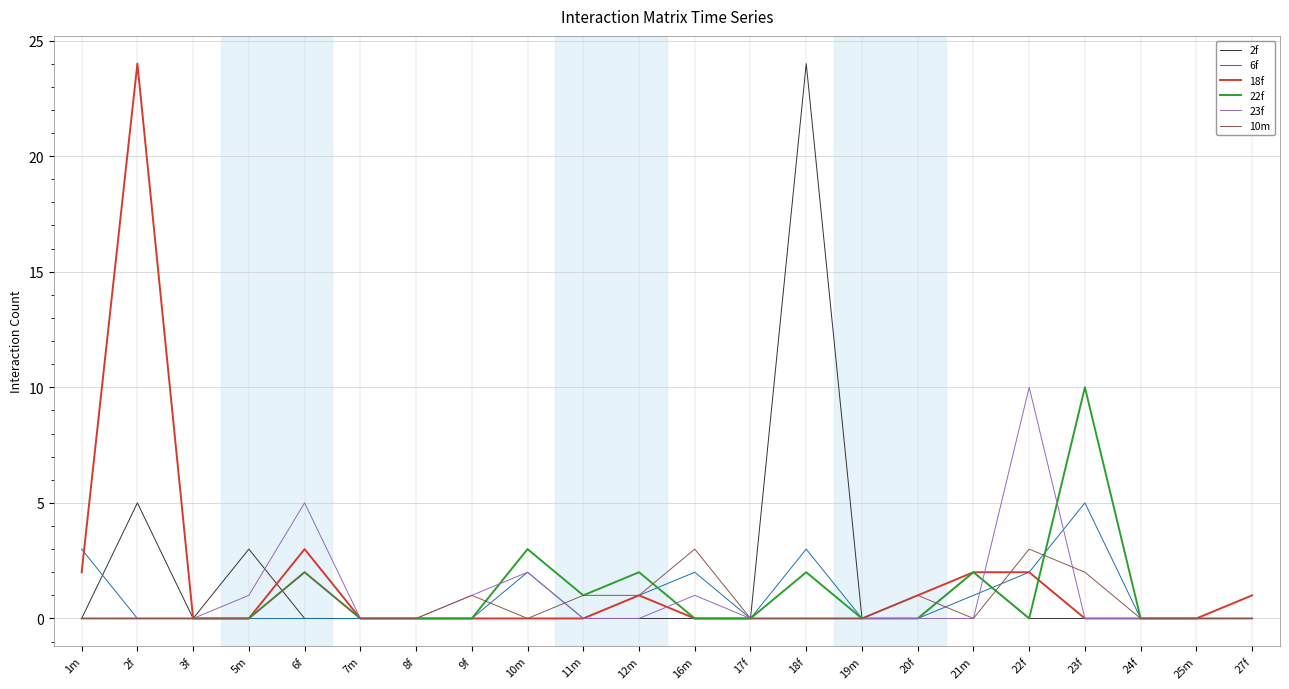

What is the total value across all series at 6f?

12